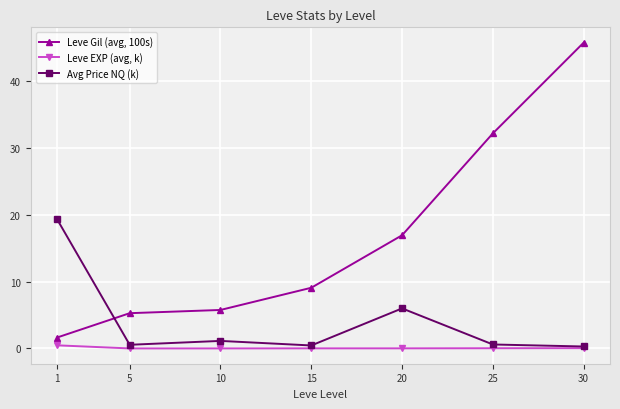

Which series has the largest total across all categories?

Leve Gil (avg, 100s)